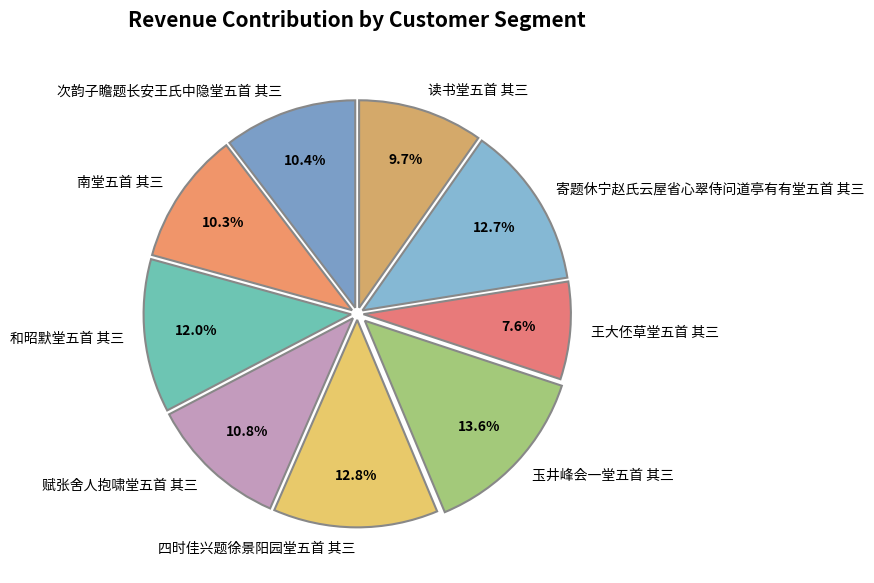

How many segments does this pie chart have?

9